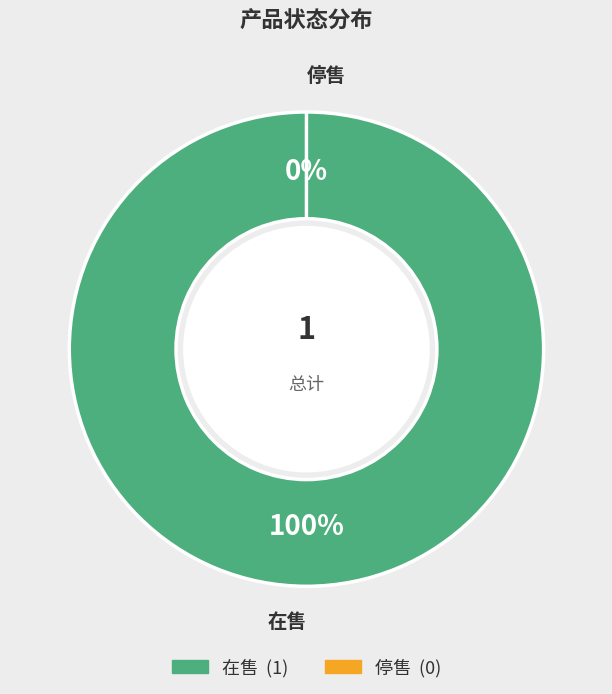

Is there any slice that represents more than half of the pie?

Yes